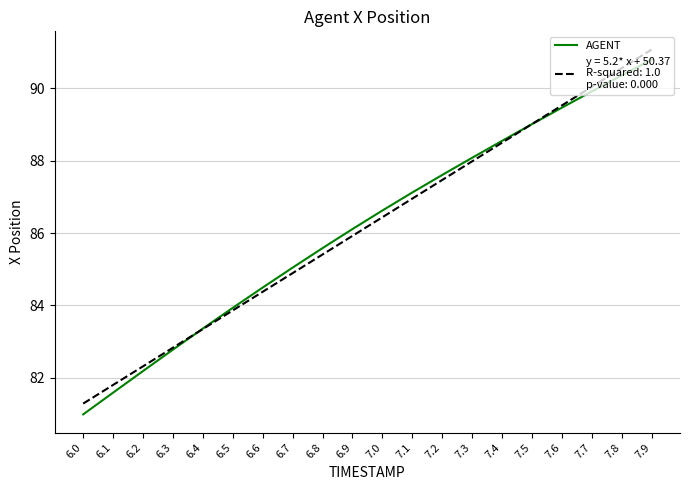

What position from the left is 7.2?

13